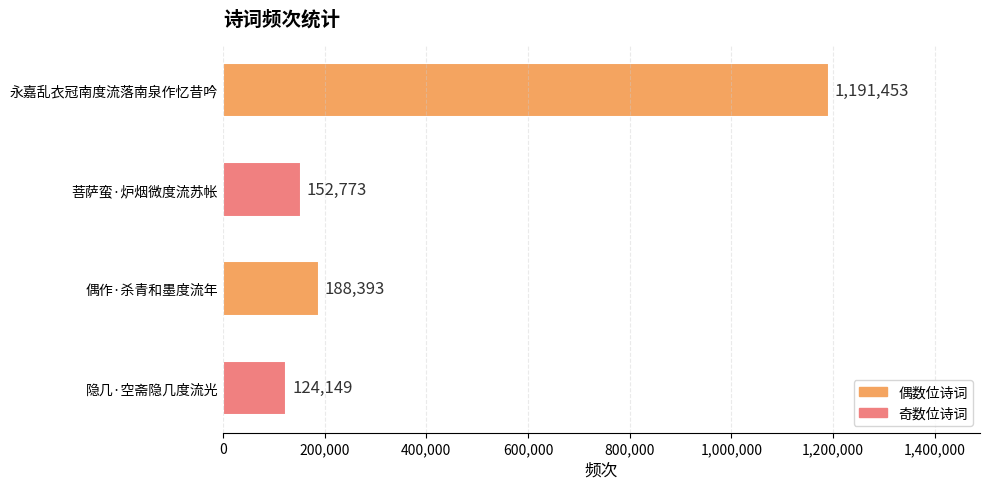

What is the sum of all values?

1656768